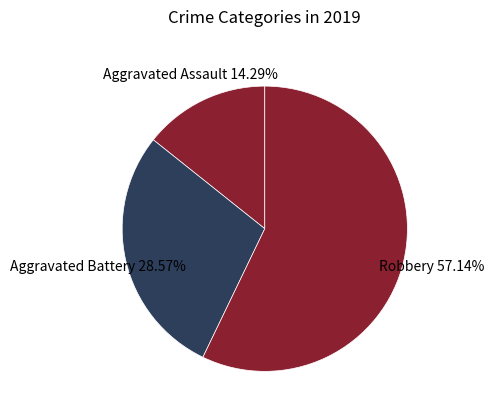

True or false: Aggravated Assault accounts for 1% of the total.

False